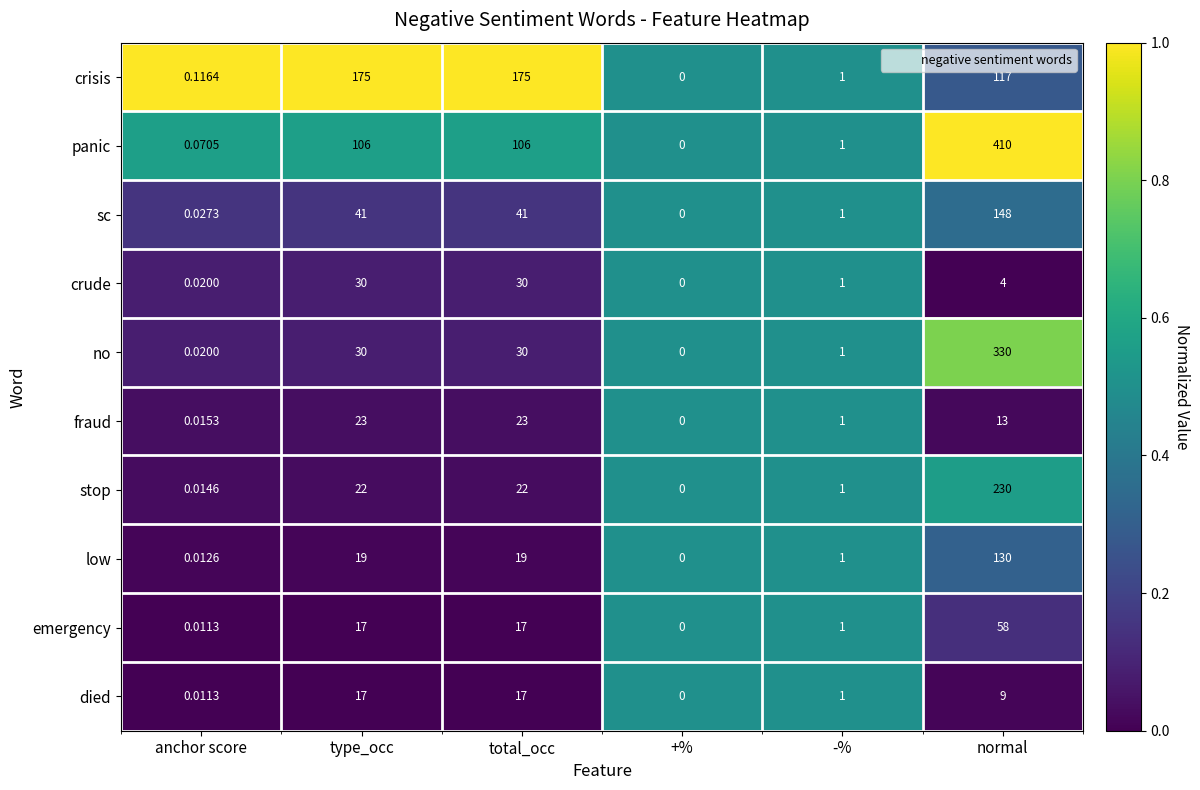

Where is died nearest to the value 8?

normal